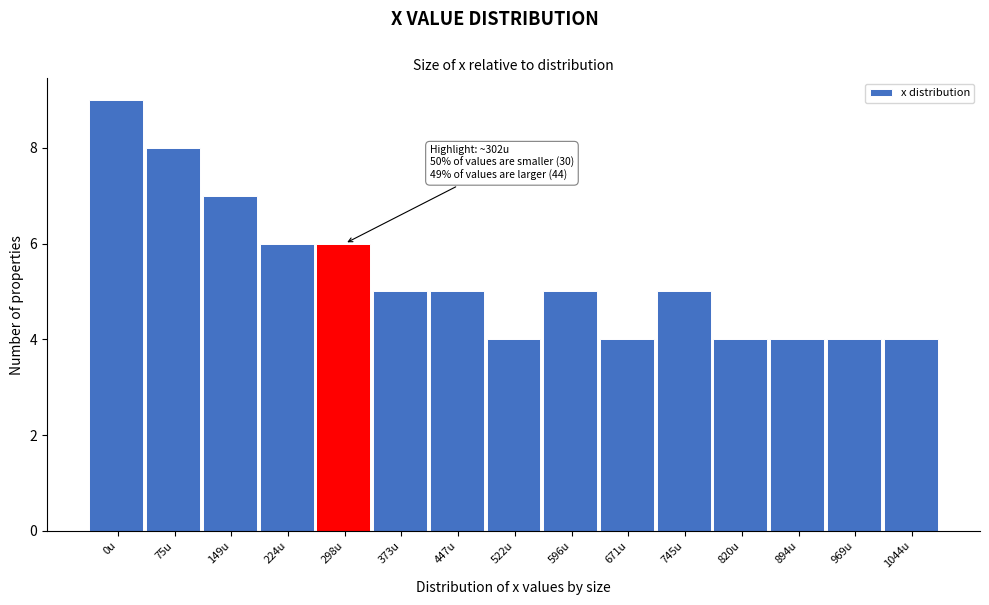

Reading right to left, transcribe all the data shown in this chart.

1044u=4	969u=4	894u=4	820u=4	745u=5	671u=4	596u=5	522u=4	447u=5	373u=5	298u=6	224u=6	149u=7	75u=8	0u=9